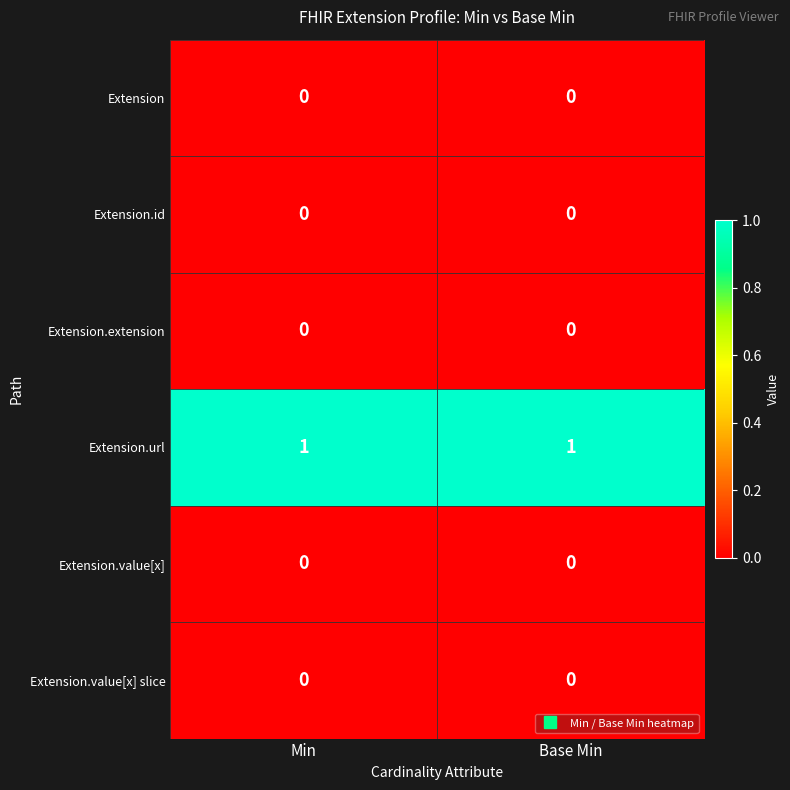

Count the number of data series in this chart.

6